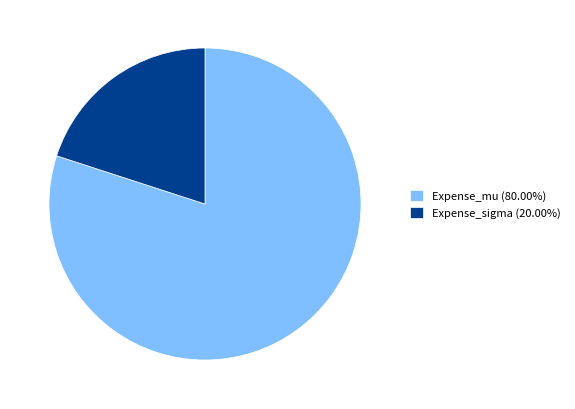

Does Expense_mu account for over 50% of the chart?

Yes